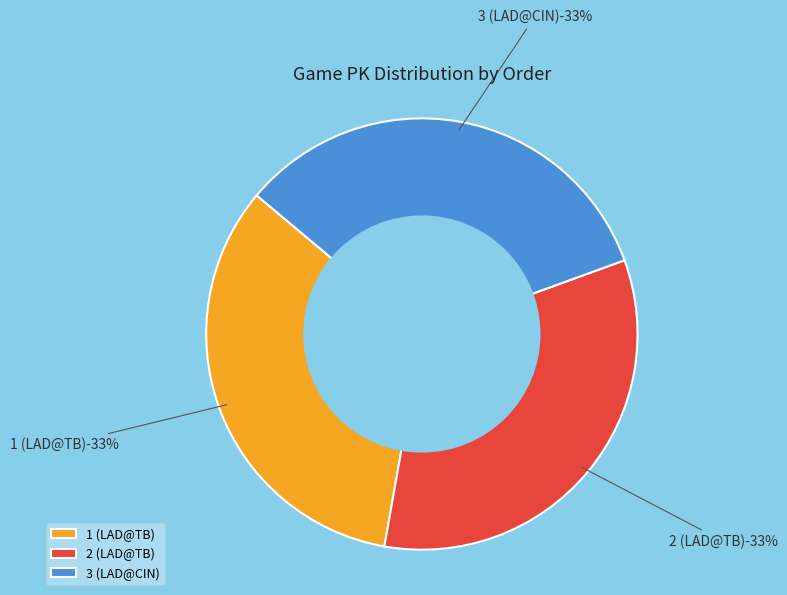

True or false: 1 (LAD@TB) accounts for 33% of the total.

True